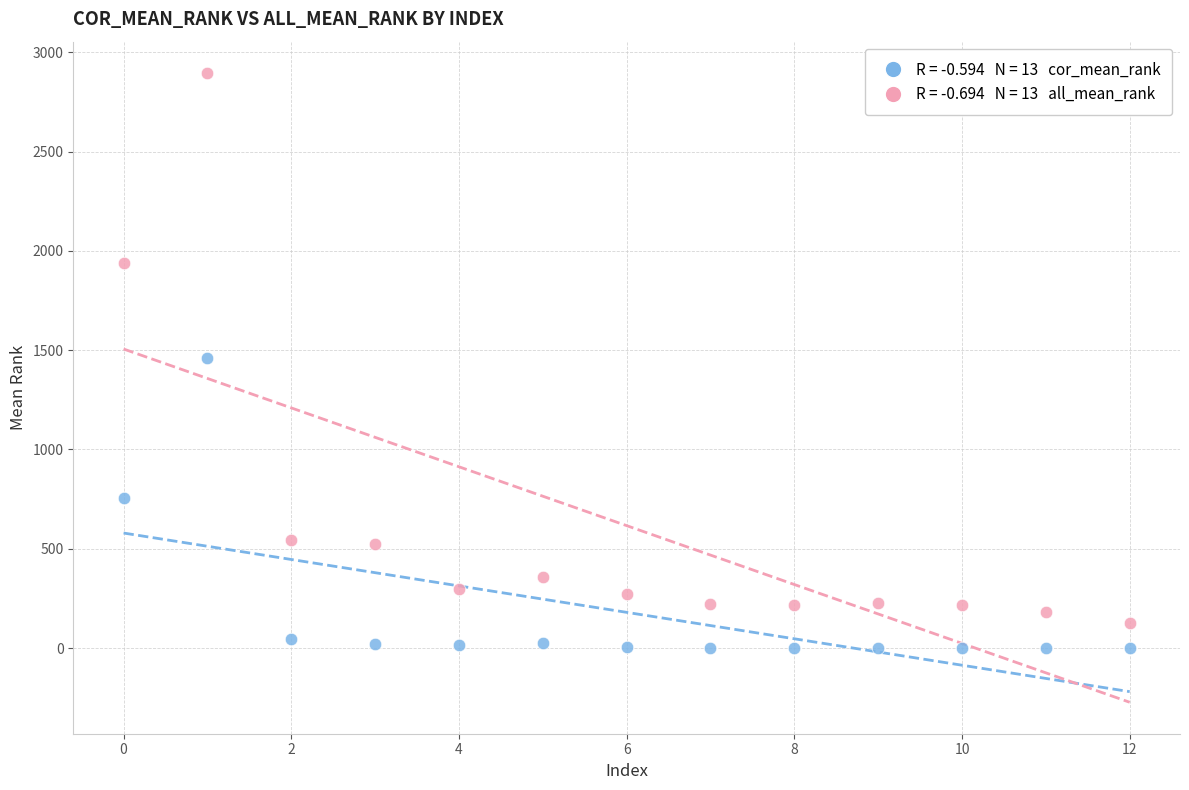

Across all data points, what is the range of Y values (max minus min)?

2894.3